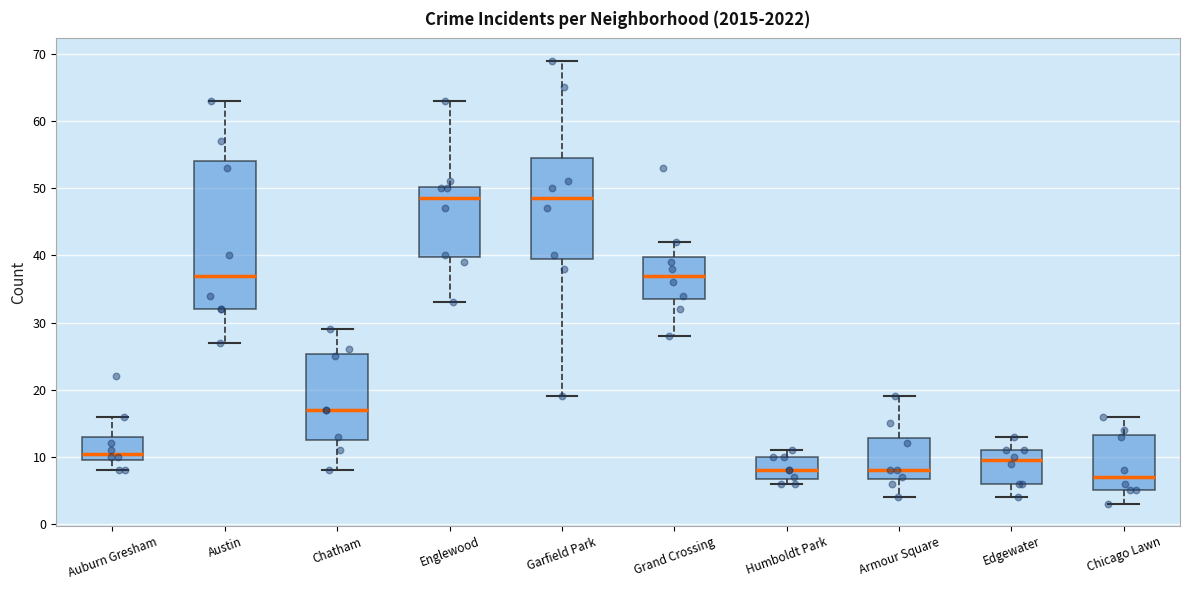

Reading left to right, read every box against the y-axis: the position of its median line, the range the box covers, and the ends of its whiskers. The values are not printed on the chart, so give them approximately, as read against the axis.

Auburn Gresham: median 11, box 10 to 13, whiskers 8 to 16
Austin: median 37, box 32 to 54, whiskers 27 to 63
Chatham: median 17, box 13 to 25, whiskers 8 to 29
Englewood: median 49, box 40 to 50, whiskers 33 to 63
Garfield Park: median 49, box 40 to 55, whiskers 19 to 69
Grand Crossing: median 37, box 34 to 40, whiskers 28 to 42
Humboldt Park: median 8, box 7 to 10, whiskers 6 to 11
Armour Square: median 8, box 7 to 13, whiskers 4 to 19
Edgewater: median 10, box 6 to 11, whiskers 4 to 13
Chicago Lawn: median 7, box 5 to 13, whiskers 3 to 16